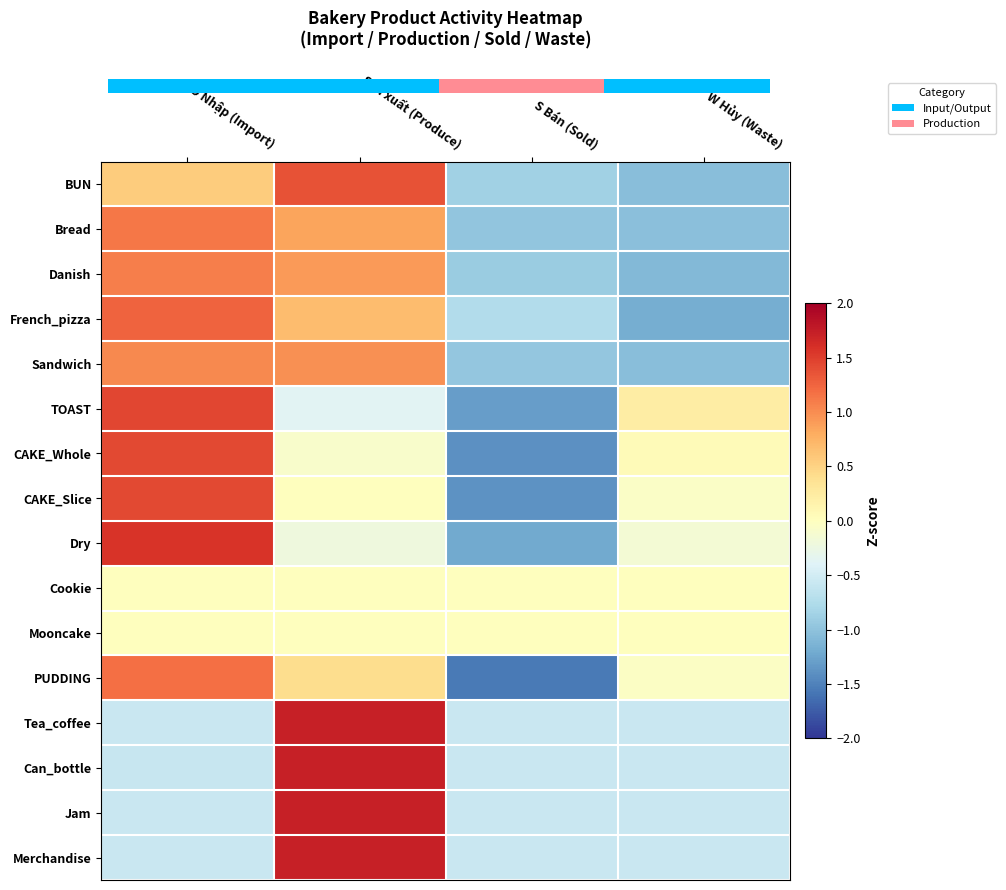

Reading left to right, extract all data points from this chart.

BUN: O Nhập (Import)=0.6	Sản xuất (Produce)=1.4	S Bán (Sold)=-0.9	W Hủy (Waste)=-1.0
Bread: O Nhập (Import)=1.1	Sản xuất (Produce)=0.9	S Bán (Sold)=-1.0	W Hủy (Waste)=-1.0
Danish: O Nhập (Import)=1.1	Sản xuất (Produce)=0.9	S Bán (Sold)=-0.9	W Hủy (Waste)=-1.1
French_pizza: O Nhập (Import)=1.3	Sản xuất (Produce)=0.7	S Bán (Sold)=-0.7	W Hủy (Waste)=-1.2
Sandwich: O Nhập (Import)=1.0	Sản xuất (Produce)=1.0	S Bán (Sold)=-1.0	W Hủy (Waste)=-1.0
TOAST: O Nhập (Import)=1.5	Sản xuất (Produce)=-0.4	S Bán (Sold)=-1.3	W Hủy (Waste)=0.2
CAKE_Whole: O Nhập (Import)=1.4	Sản xuất (Produce)=-0.1	S Bán (Sold)=-1.4	W Hủy (Waste)=0.1
CAKE_Slice: O Nhập (Import)=1.4	Sản xuất (Produce)=0.0	S Bán (Sold)=-1.4	W Hủy (Waste)=-0.1
Dry: O Nhập (Import)=1.6	Sản xuất (Produce)=-0.2	S Bán (Sold)=-1.2	W Hủy (Waste)=-0.1
Cookie: O Nhập (Import)=0.0	Sản xuất (Produce)=0.0	S Bán (Sold)=0.0	W Hủy (Waste)=0.0
Mooncake: O Nhập (Import)=0.0	Sản xuất (Produce)=0.0	S Bán (Sold)=0.0	W Hủy (Waste)=0.0
PUDDING: O Nhập (Import)=1.2	Sản xuất (Produce)=0.4	S Bán (Sold)=-1.6	W Hủy (Waste)=-0.0
Tea_coffee: O Nhập (Import)=-0.6	Sản xuất (Produce)=1.7	S Bán (Sold)=-0.6	W Hủy (Waste)=-0.6
Can_bottle: O Nhập (Import)=-0.6	Sản xuất (Produce)=1.7	S Bán (Sold)=-0.6	W Hủy (Waste)=-0.6
Jam: O Nhập (Import)=-0.6	Sản xuất (Produce)=1.7	S Bán (Sold)=-0.6	W Hủy (Waste)=-0.6
Merchandise: O Nhập (Import)=-0.6	Sản xuất (Produce)=1.7	S Bán (Sold)=-0.6	W Hủy (Waste)=-0.6